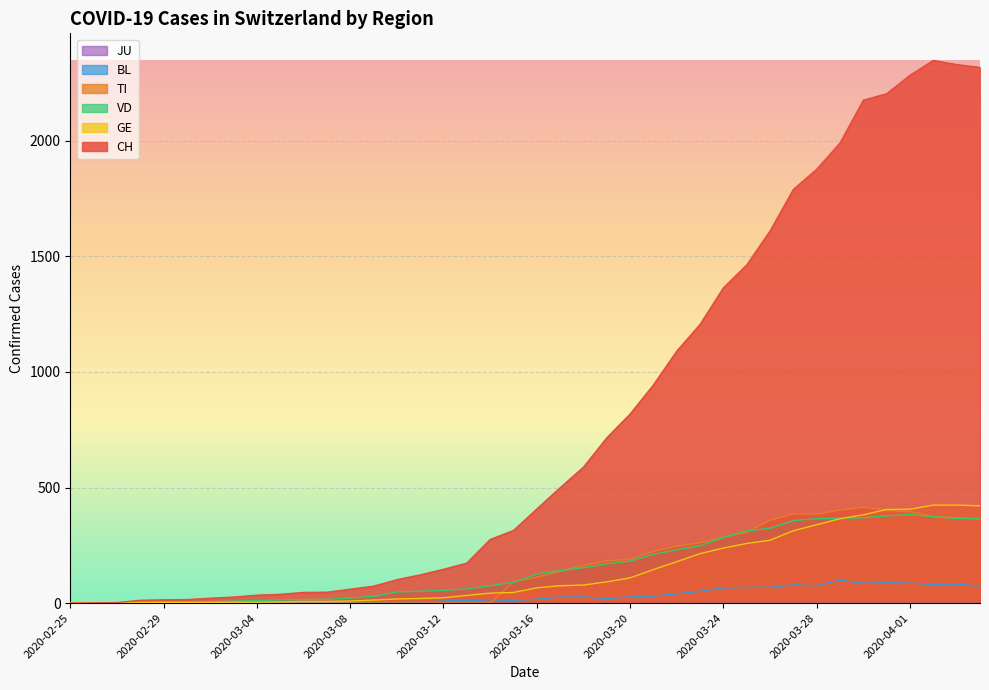

How many intersections are there between GE and VD?

2